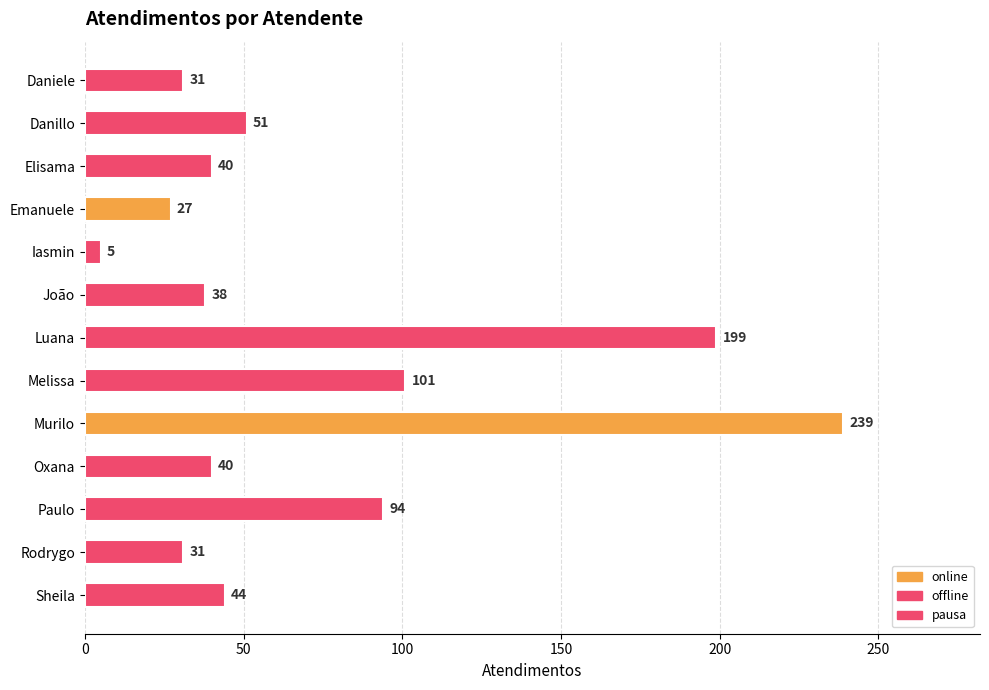

Reading top to bottom, extract all data points from this chart.

31	51	40	27	5	38	199	101	239	40	94	31	44